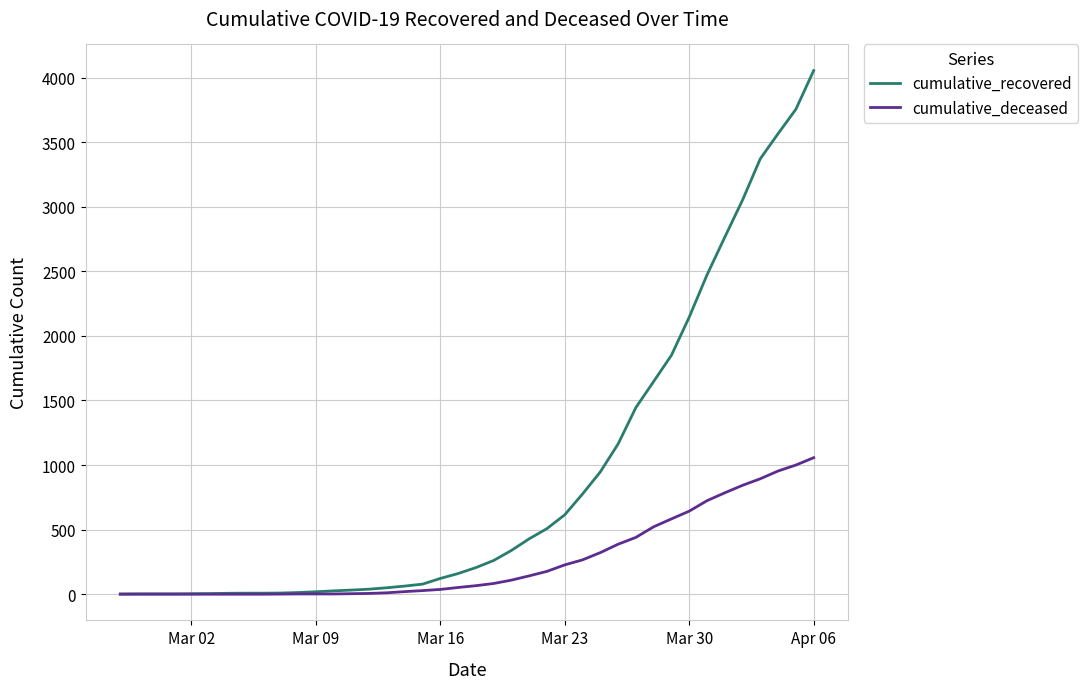

Which series has the widest spread of values?

cumulative_recovered